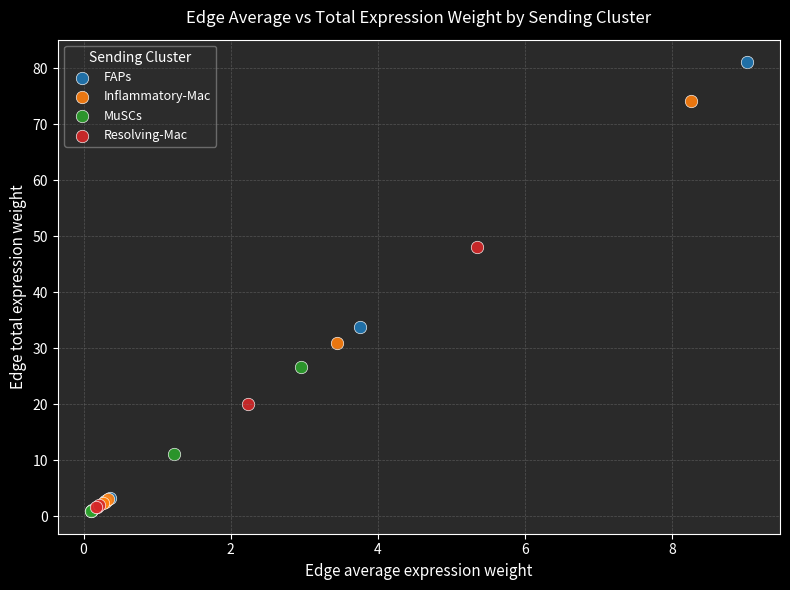

Which series has the largest Y range (max minus min)?

FAPs